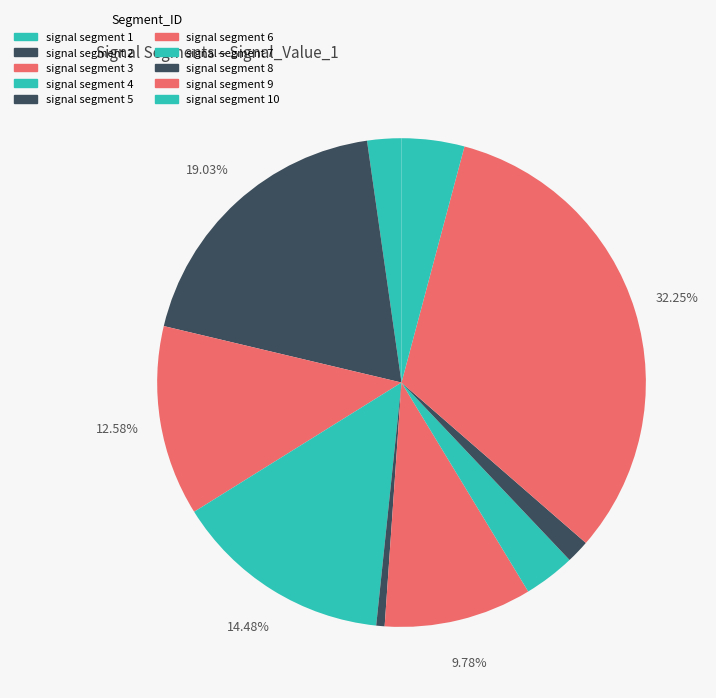

To the nearest percent, what portion does signal segment 10 represent?

4%